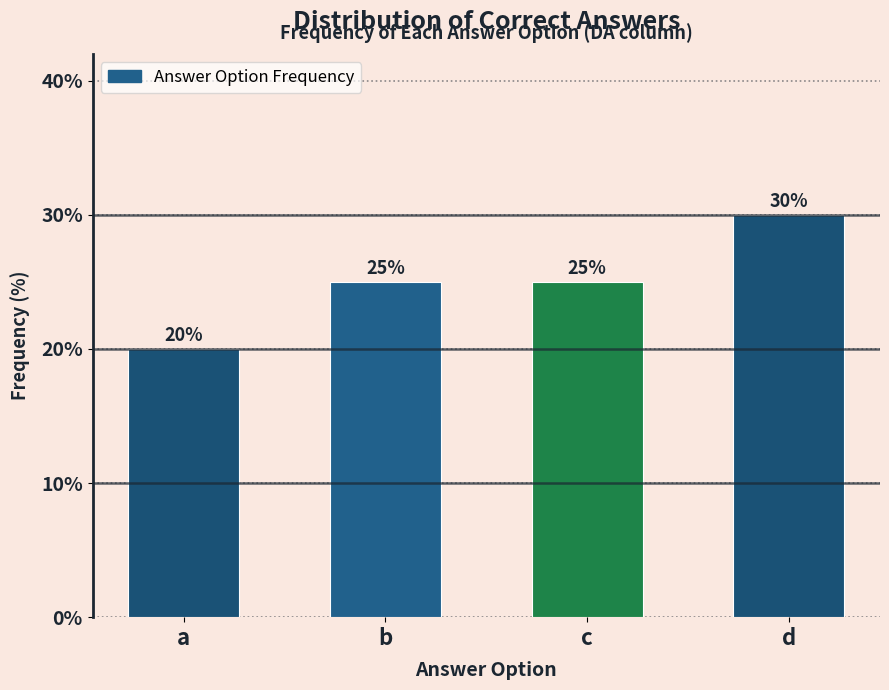

Reading left to right, what are all the values shown in this chart?

a=20	b=25	c=25	d=30